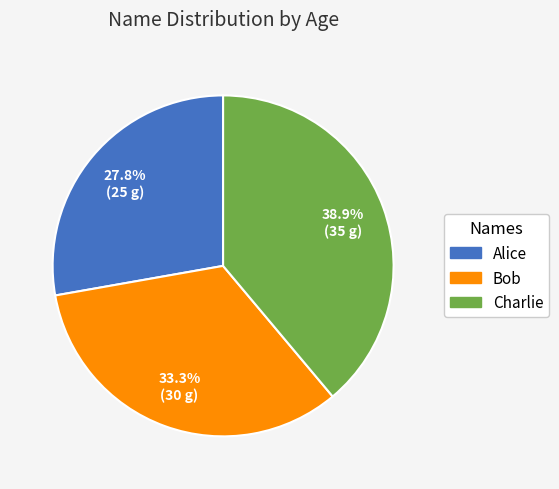

Which category has the smallest portion of the pie?

Alice